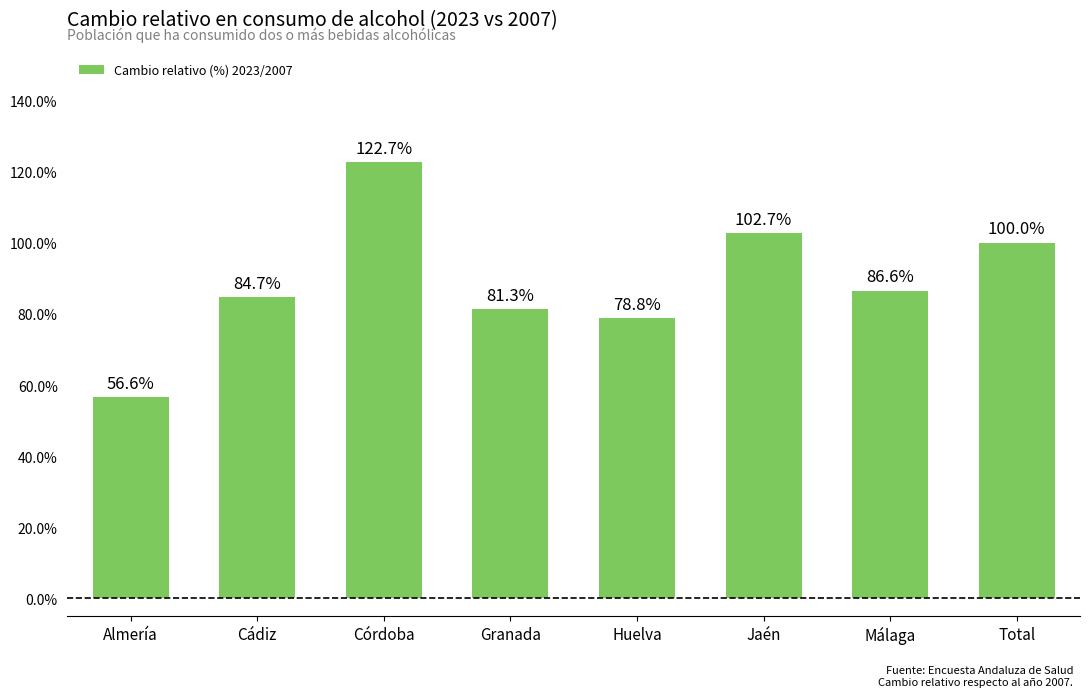

Are the bars horizontal?

No